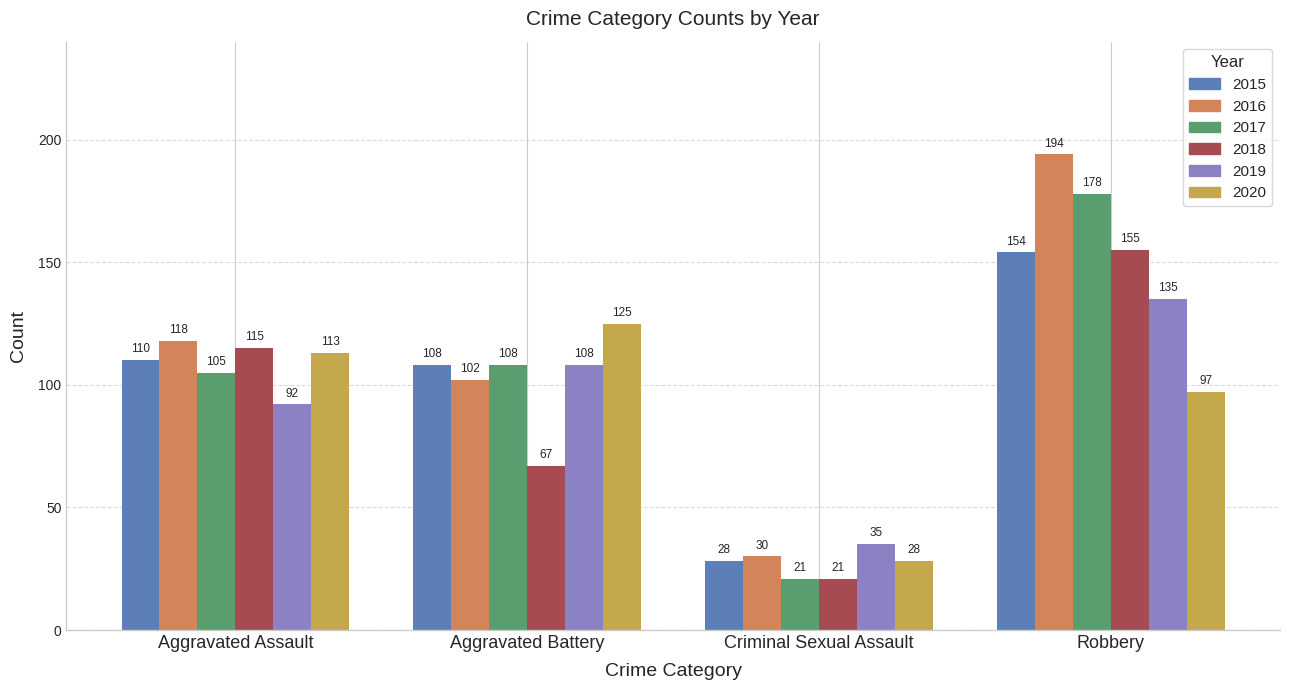

What is the total value across all series at Aggravated Assault?

653